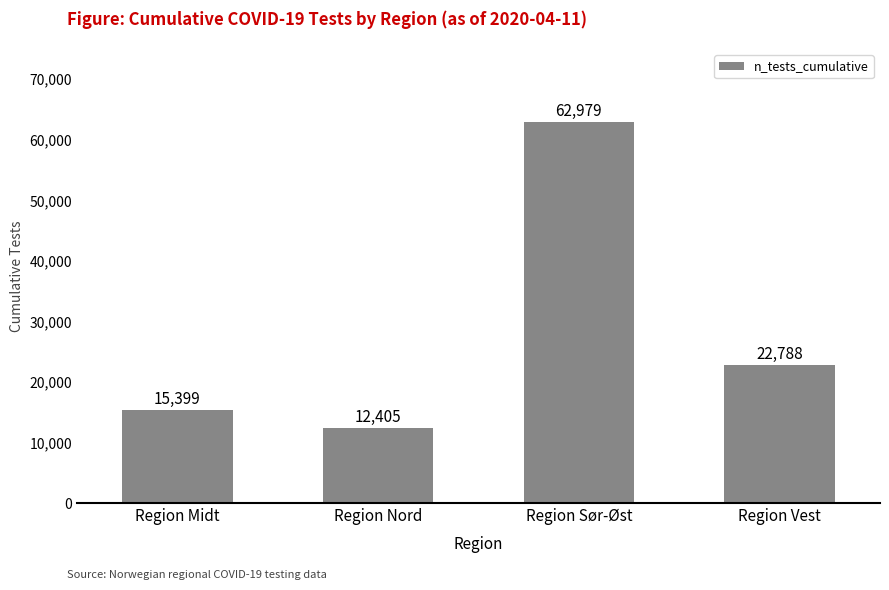

How many categories are shown in the chart?

4